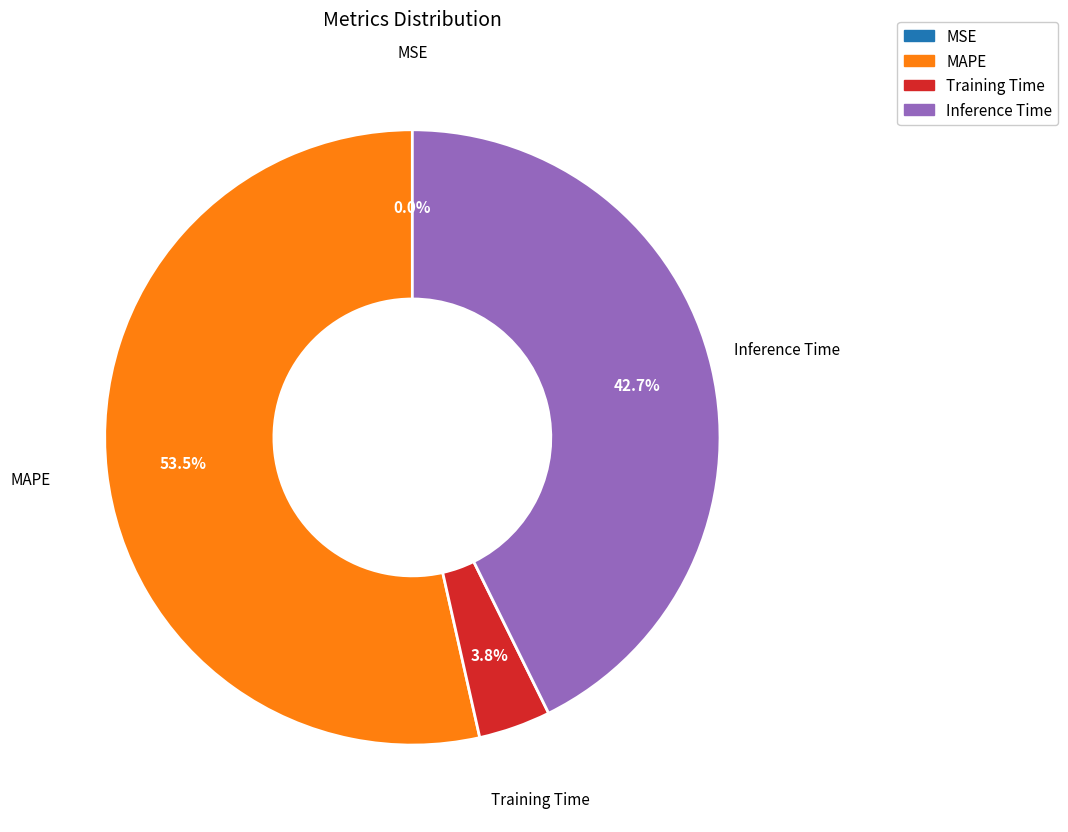

What portion of the pie excludes Training Time?

96.2%